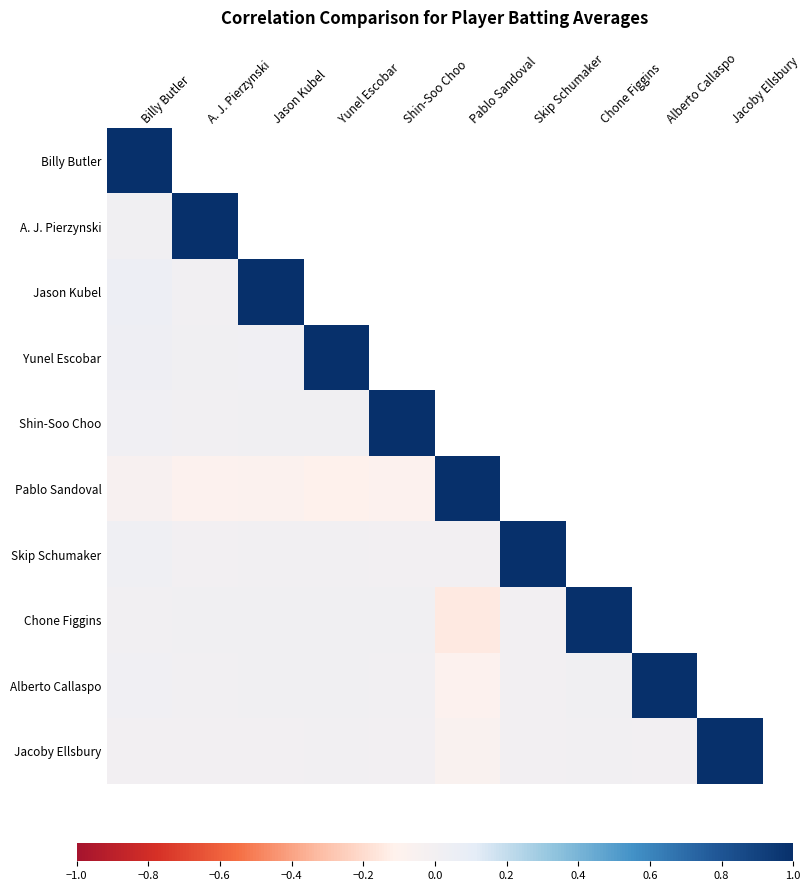

Which category has the lowest value across all series?

Chone Figgins